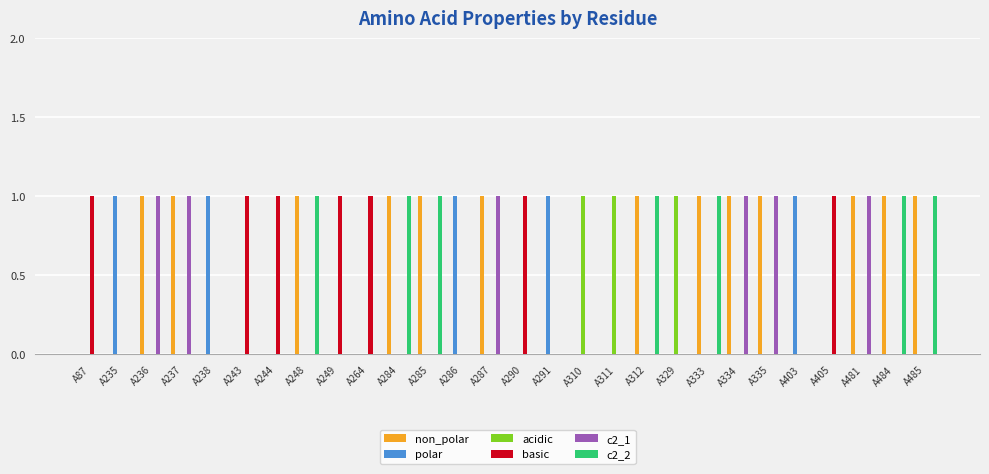

Is it true that c2_1 equals 0 at A237?

False